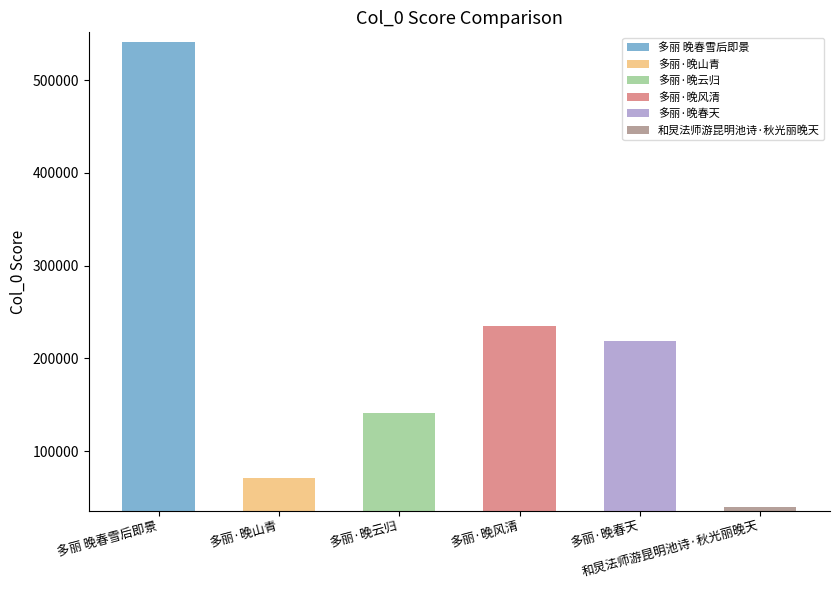

The value at 多丽 晚春雪后即景 is 540560. True or false?

True